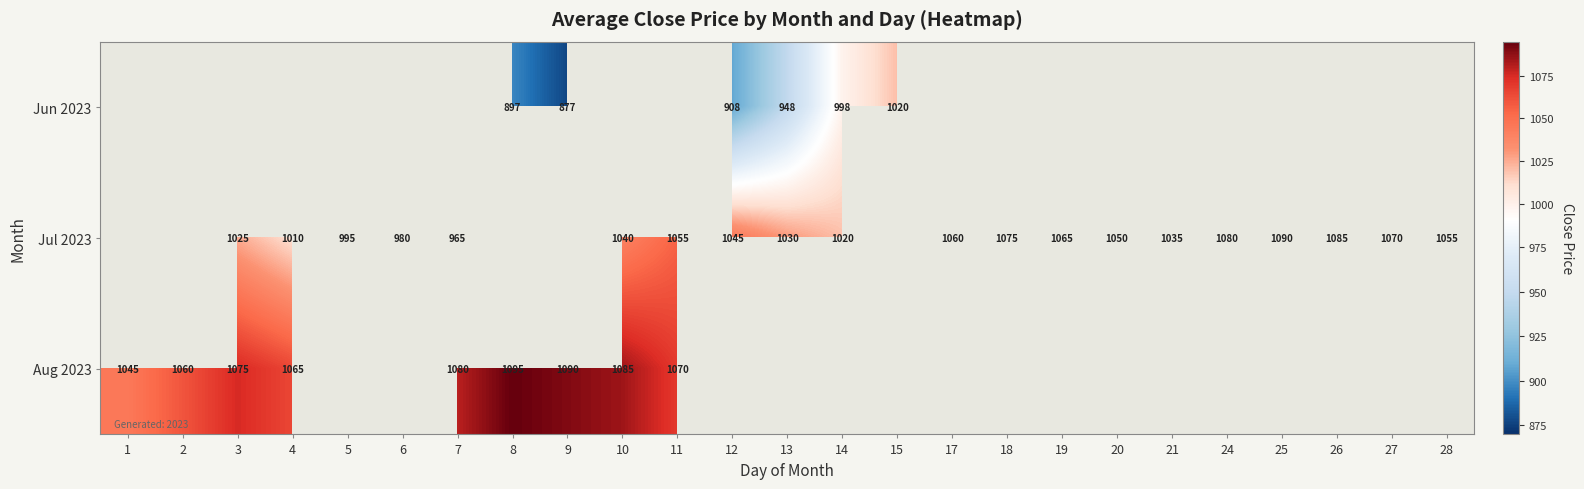

Is it true that Jul 2023 equals 1407.5 at 4?

False